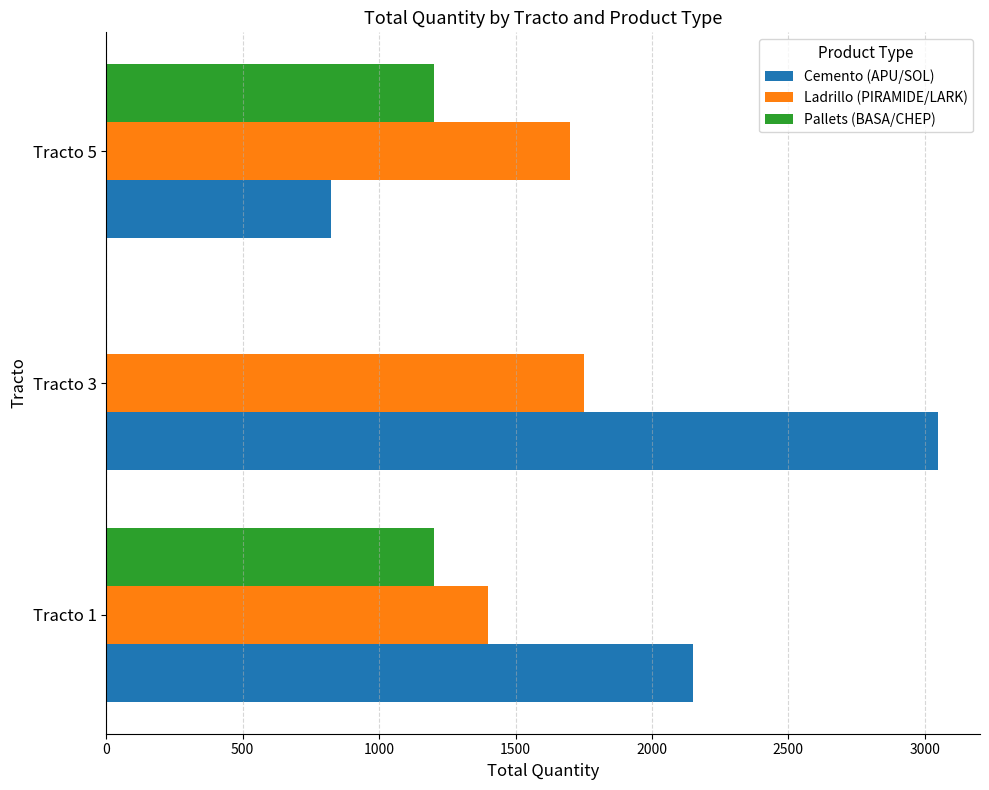

Count the number of categories in the chart.

3